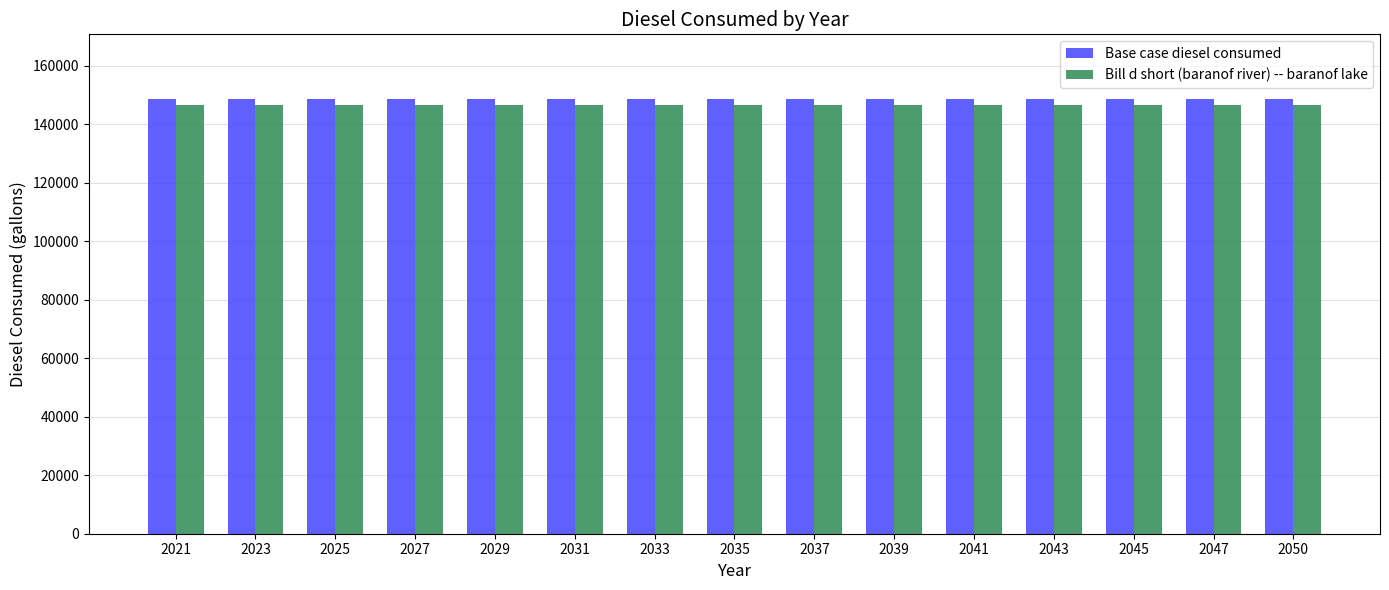

Reading right to left, transcribe all the data shown in this chart.

Base case diesel consumed: 148433.7	148433.7	148433.7	148433.7	148433.7	148433.7	148433.7	148433.7	148433.7	148433.7	148433.7	148433.7	148433.7	148433.7	148433.7
Bill d short (baranof river) -- baranof lake: 146563.3	146563.3	146563.3	146563.3	146563.3	146563.3	146563.3	146563.3	146563.3	146563.3	146563.3	146563.3	146563.3	146563.3	146563.3